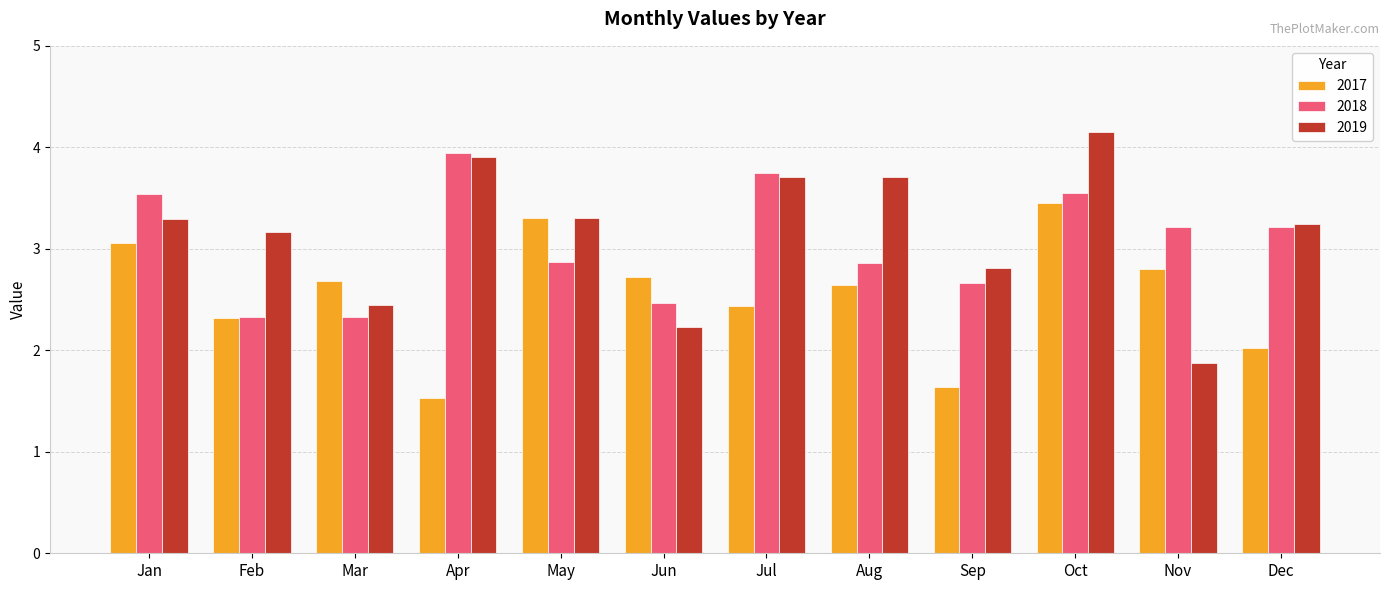

What is the spread (max minus min) of values at Jul?

1.3